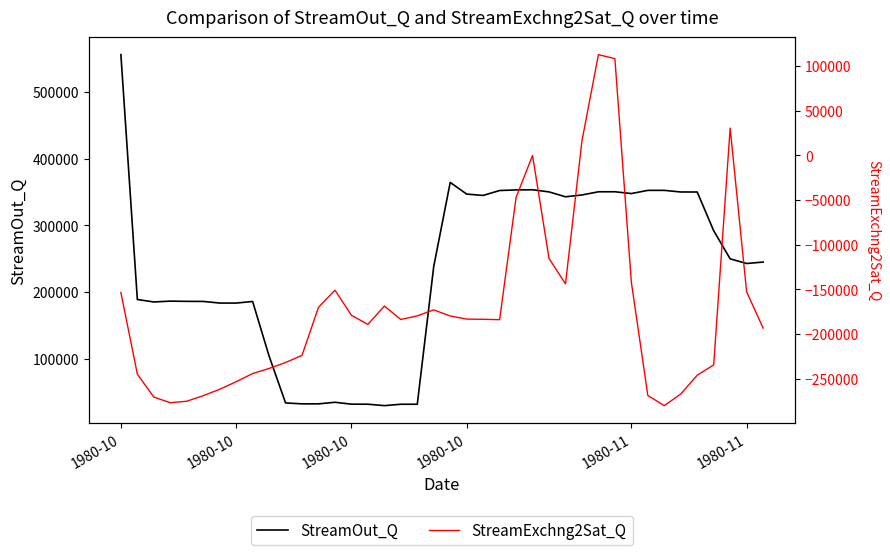

How many values in StreamExchng2Sat_Q are below zero?

36